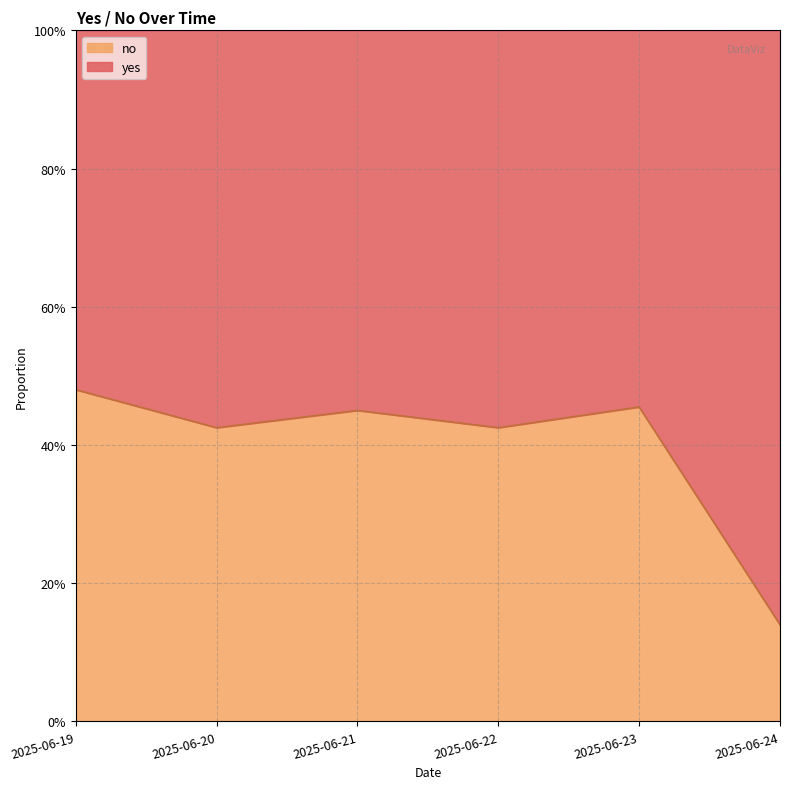

Reading left to right, list all the values displayed in this chart.

2025-06-19=0.5	2025-06-20=0.4	2025-06-21=0.5	2025-06-22=0.4	2025-06-23=0.5	2025-06-24=0.1